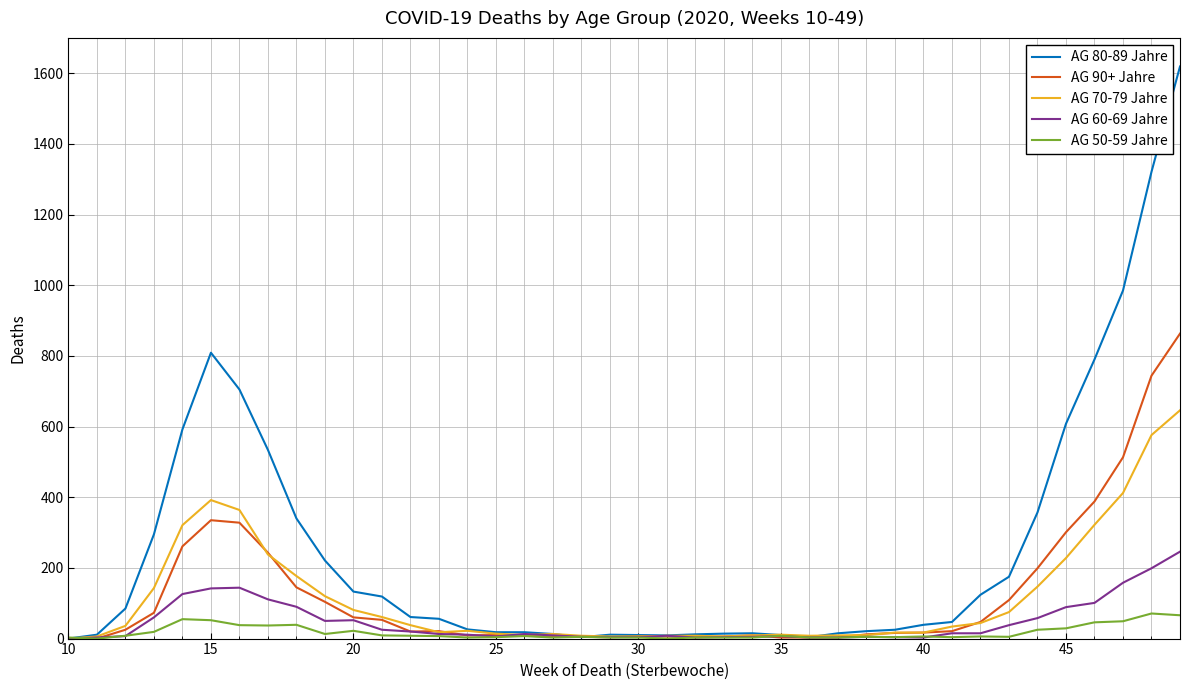

Which series has the widest spread of values?

AG 80-89 Jahre